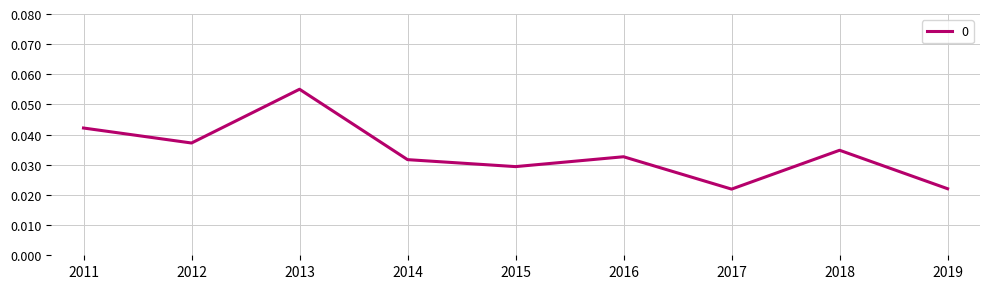

Which category has the highest value across all series?

2013